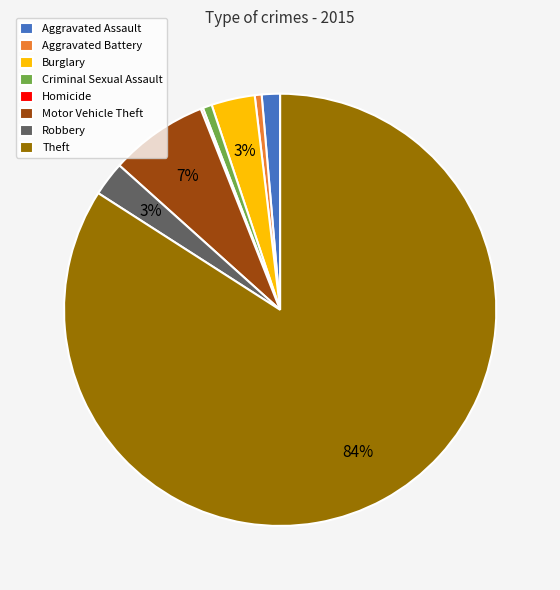

To the nearest percent, what is the difference between the largest and smallest slice percentages?

84%